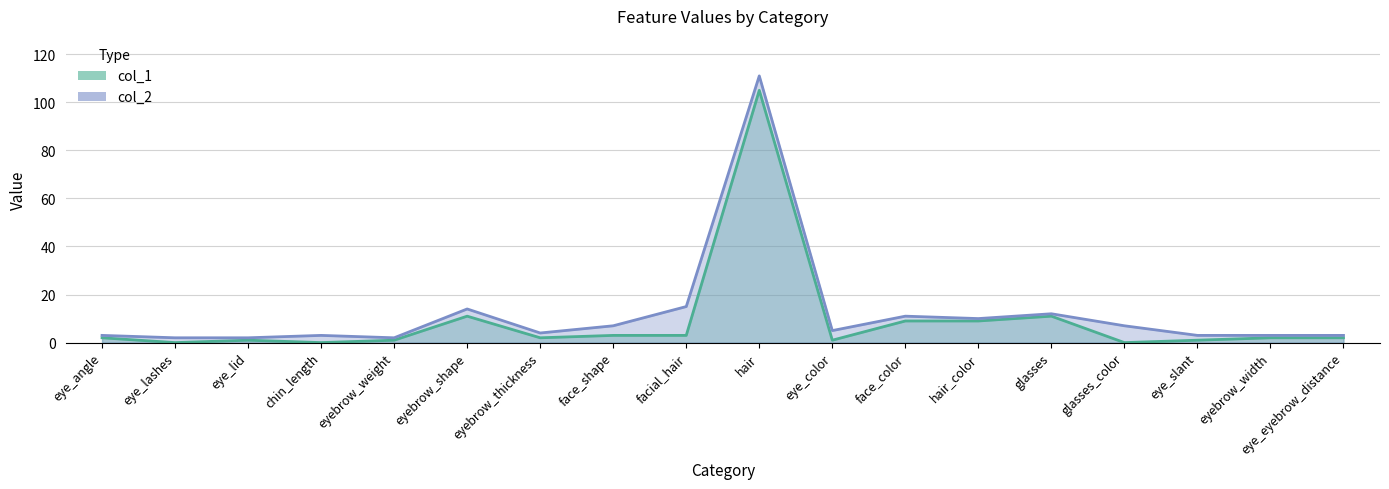

Which label corresponds to the largest value in the chart?

hair